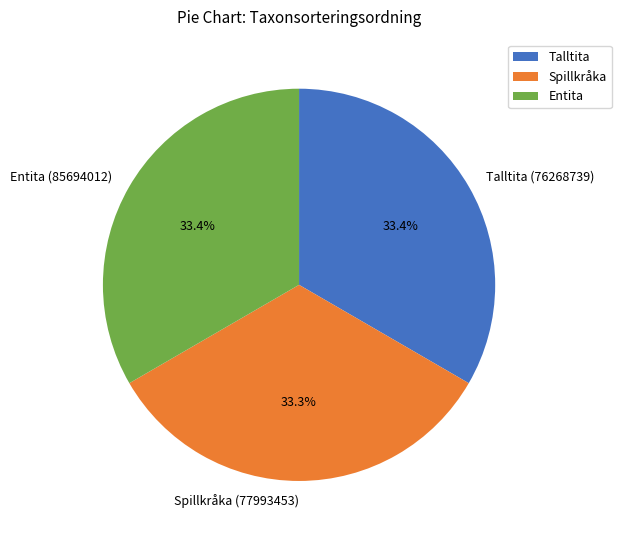

How many slices are in this pie chart?

3